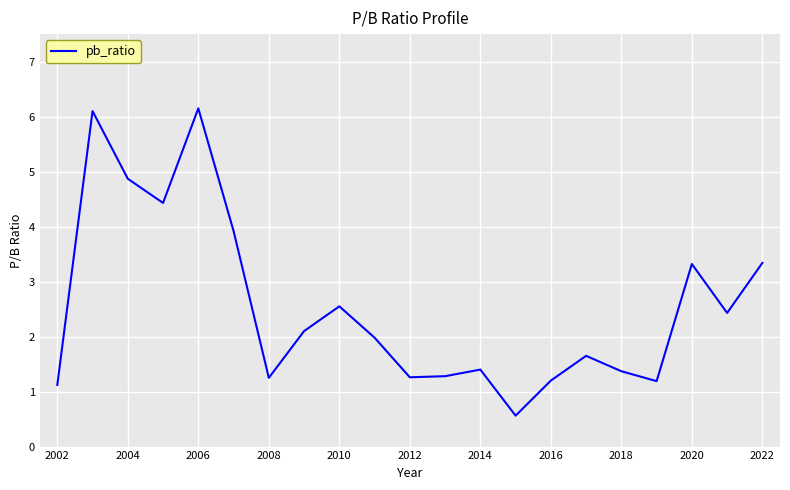

What is the difference between the maximum and minimum values?

5.6